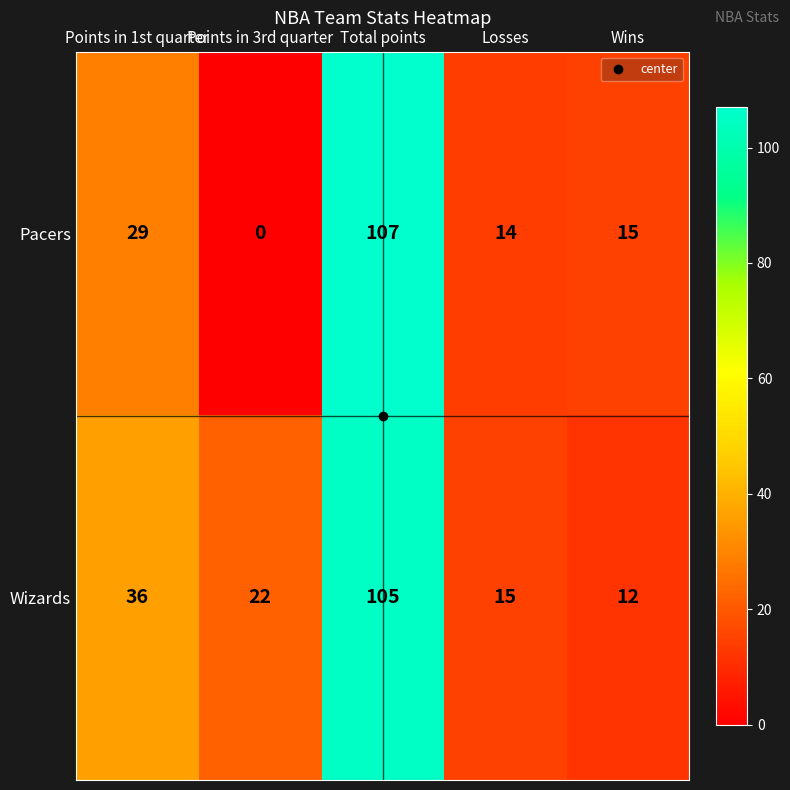

Which series has the largest range (max minus min)?

Pacers